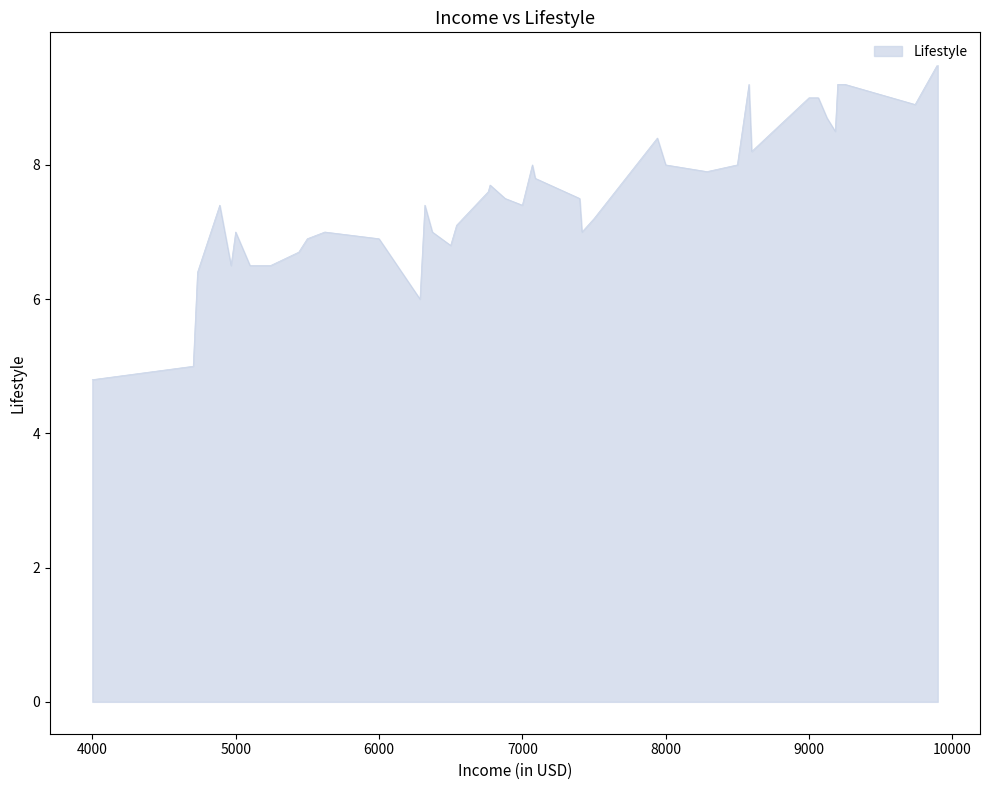

What is the difference between the second highest and second lowest values?

4.2